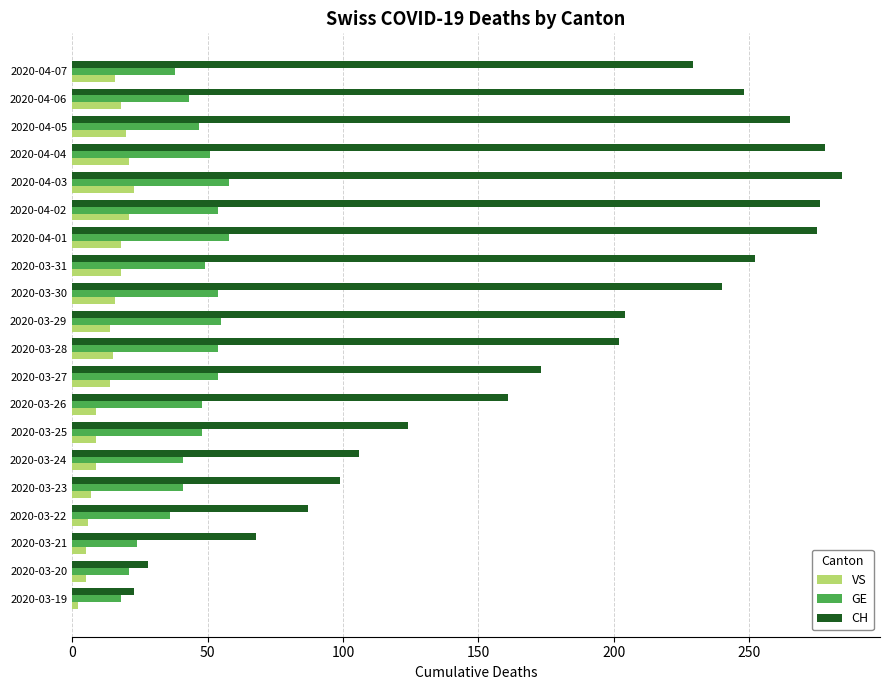

What is the highest value of the VS series?

23